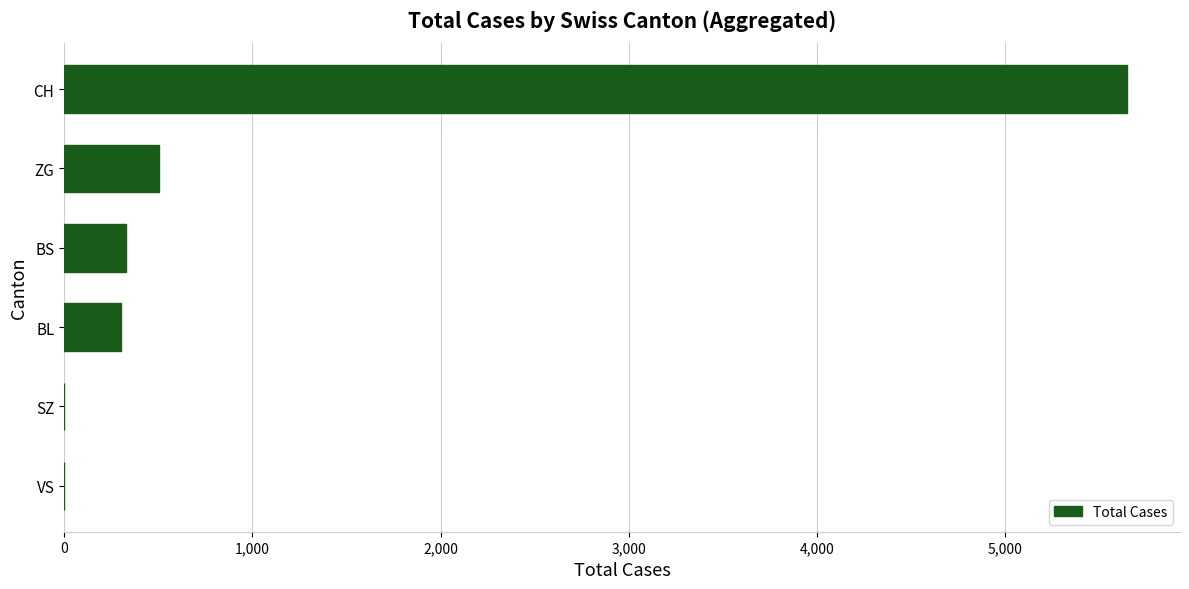

Are the bars horizontal?

Yes